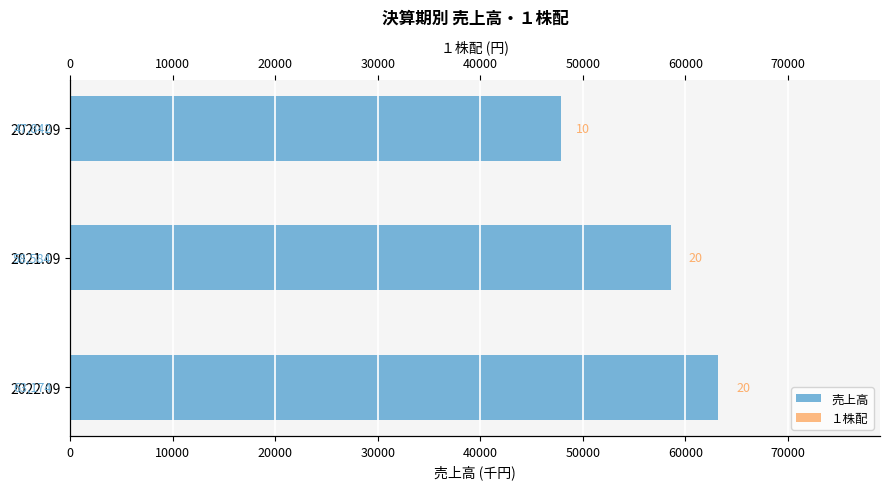

Rank the series by their maximum value, from lowest to highest.

１株配, 売上高